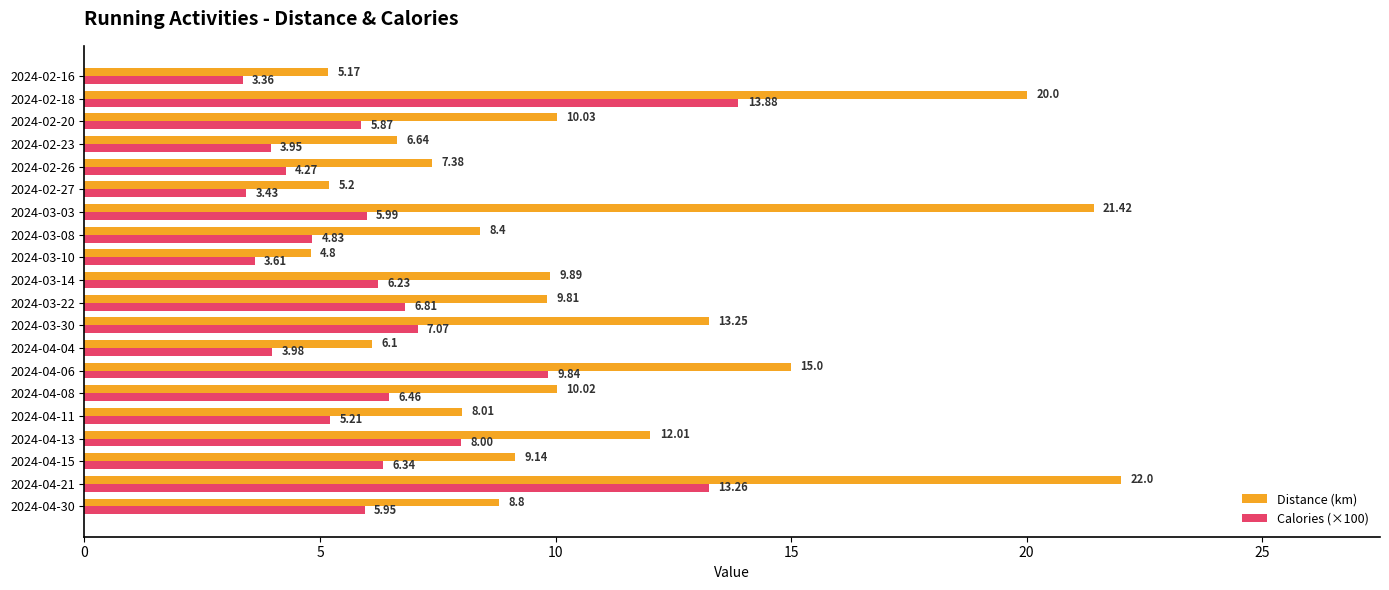

What is the total value across all series at 2024-04-11?

13.2